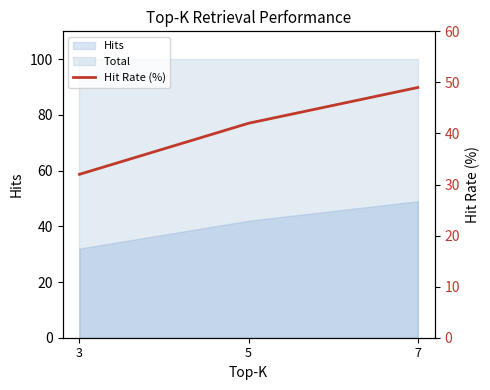

What is the sum of the values at 3 and 5?

74